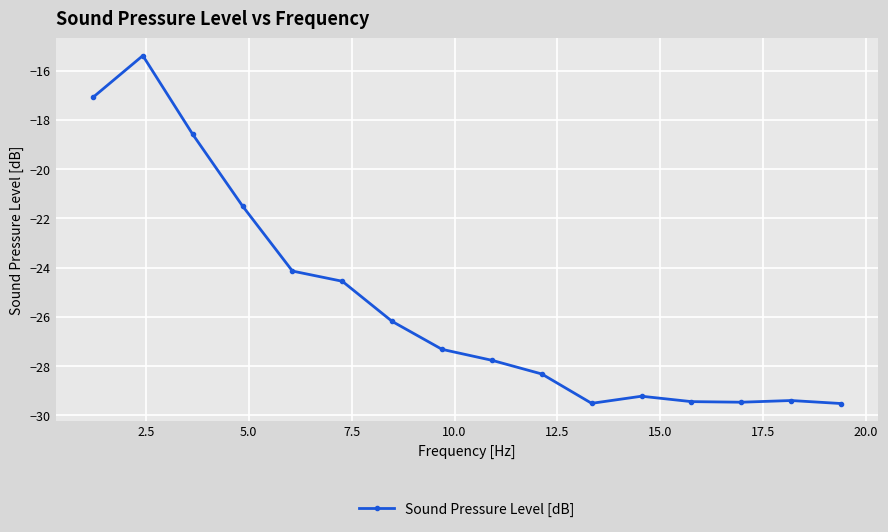

What is the minimum value shown in the chart?

-29.5